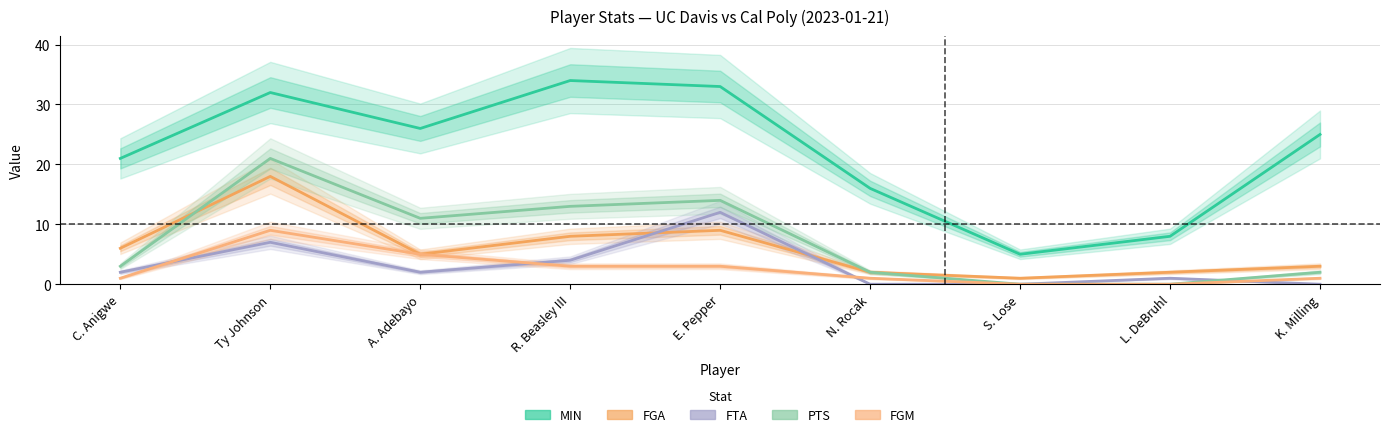

True or false: FGM and FGA intersect in this chart.

False